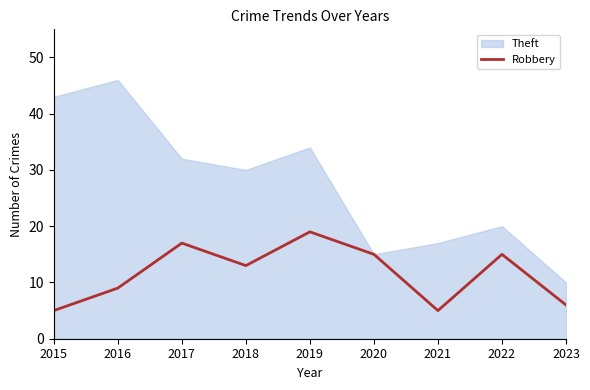

The chart shows a value of 15 at 2020. True or false?

True